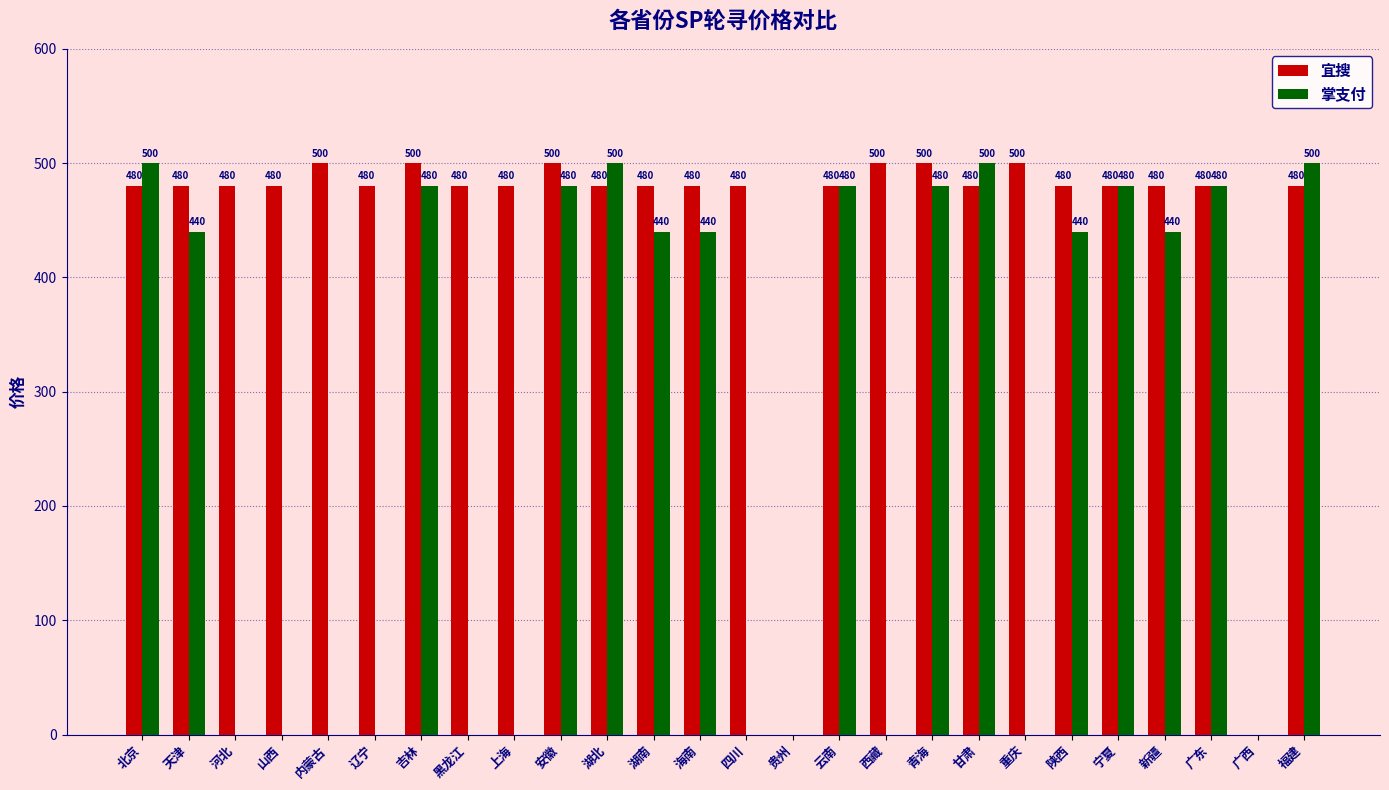

Is the value of 宜搜 at 广东 greater than the value of 掌支付 at 湖南?

Yes